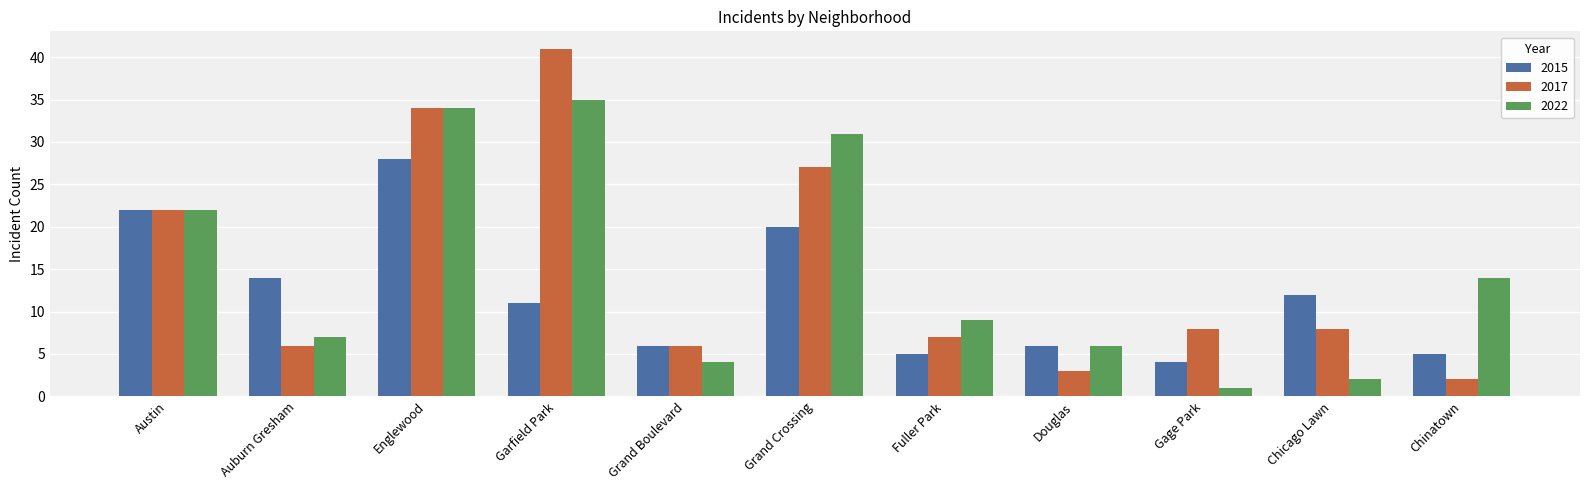

Count the number of data series in this chart.

3